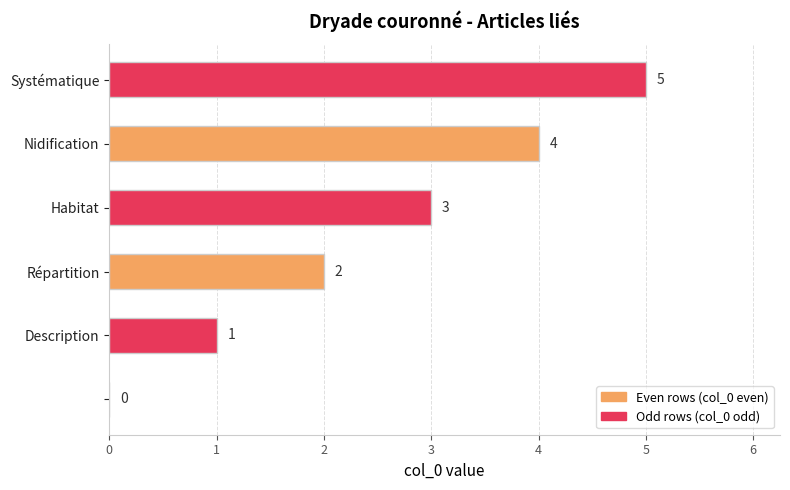

How many distinct data groups are displayed?

1